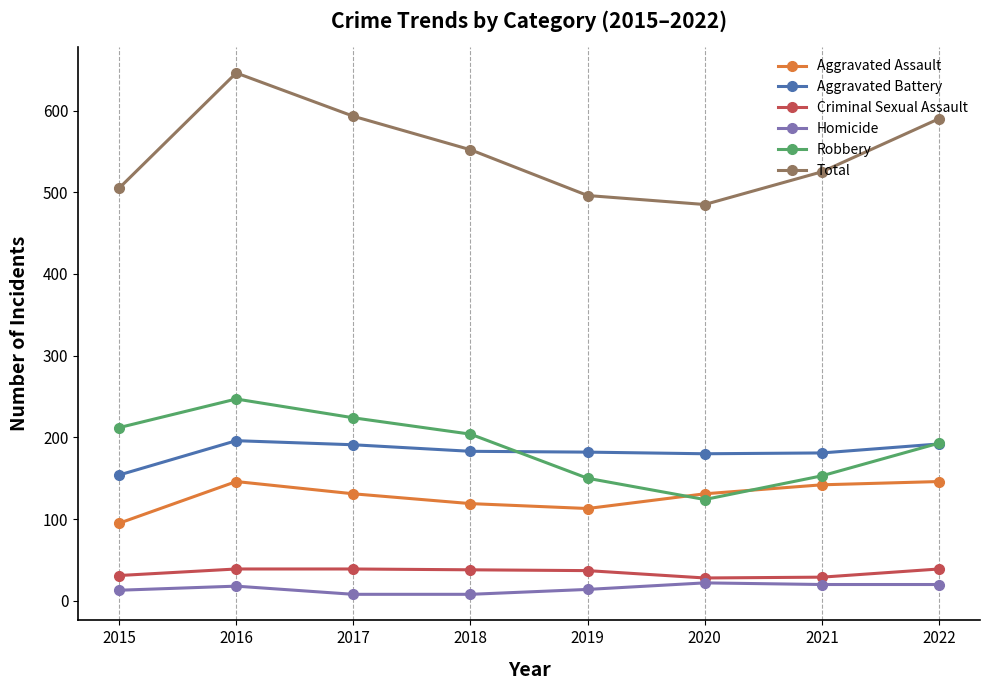

True or false: Robbery and Criminal Sexual Assault cross at least once.

False